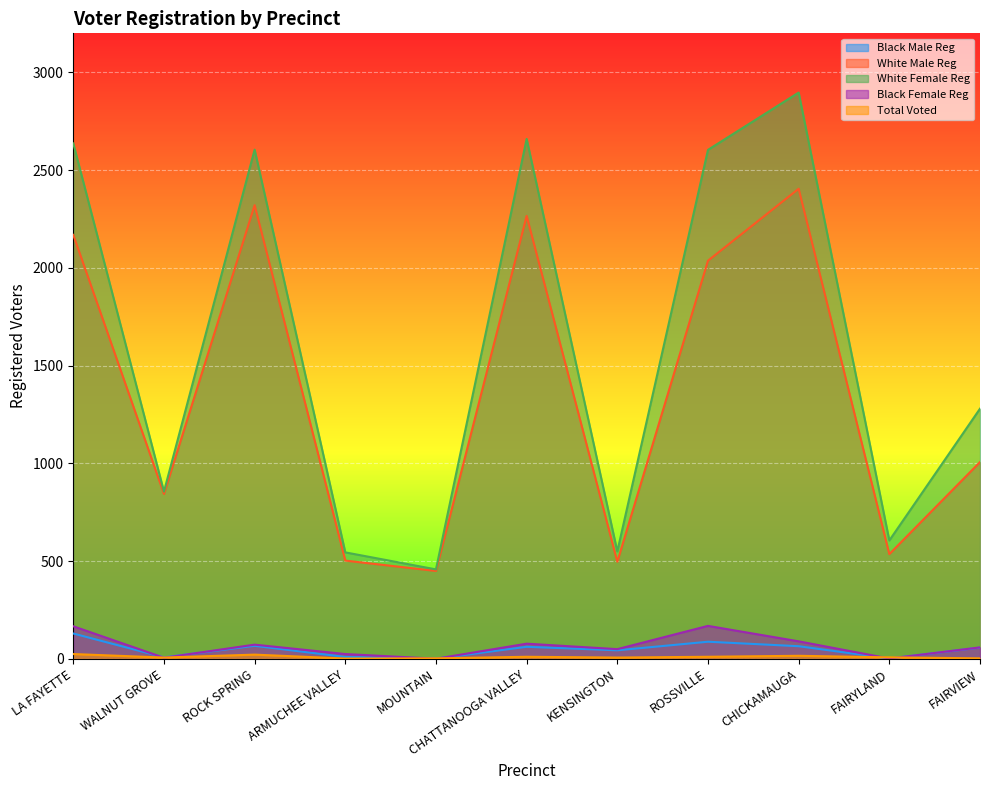

Reading right to left, transcribe all the data shown in this chart.

Black Male Reg: FAIRVIEW=58	FAIRYLAND=2	CHICKAMAUGA=65	ROSSVILLE=88	KENSINGTON=44	CHATTANOOGA VALLEY=62	MOUNTAIN=1	ARMUCHEE VALLEY=10	ROCK SPRING=67	WALNUT GROVE=8	LA FAYETTE=130
White Male Reg: FAIRVIEW=1007	FAIRYLAND=536	CHICKAMAUGA=2405	ROSSVILLE=2037	KENSINGTON=497	CHATTANOOGA VALLEY=2266	MOUNTAIN=450	ARMUCHEE VALLEY=503	ROCK SPRING=2321	WALNUT GROVE=844	LA FAYETTE=2169
White Female Reg: FAIRVIEW=1280	FAIRYLAND=606	CHICKAMAUGA=2897	ROSSVILLE=2604	KENSINGTON=550	CHATTANOOGA VALLEY=2660	MOUNTAIN=458	ARMUCHEE VALLEY=545	ROCK SPRING=2605	WALNUT GROVE=856	LA FAYETTE=2637
Black Female Reg: FAIRVIEW=59	FAIRYLAND=2	CHICKAMAUGA=90	ROSSVILLE=169	KENSINGTON=50	CHATTANOOGA VALLEY=78	MOUNTAIN=1	ARMUCHEE VALLEY=25	ROCK SPRING=73	WALNUT GROVE=6	LA FAYETTE=167
Total Voted: FAIRVIEW=3	FAIRYLAND=8	CHICKAMAUGA=16	ROSSVILLE=11	KENSINGTON=7	CHATTANOOGA VALLEY=11	MOUNTAIN=3	ARMUCHEE VALLEY=2	ROCK SPRING=22	WALNUT GROVE=7	LA FAYETTE=25